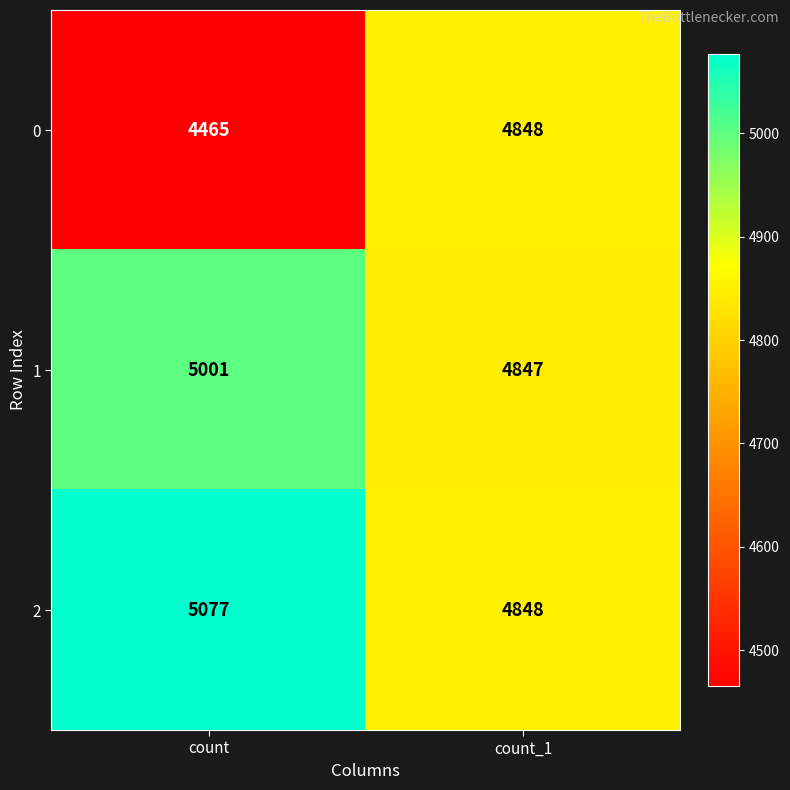

What is the difference between the maximum and minimum values in the 0 series?

383